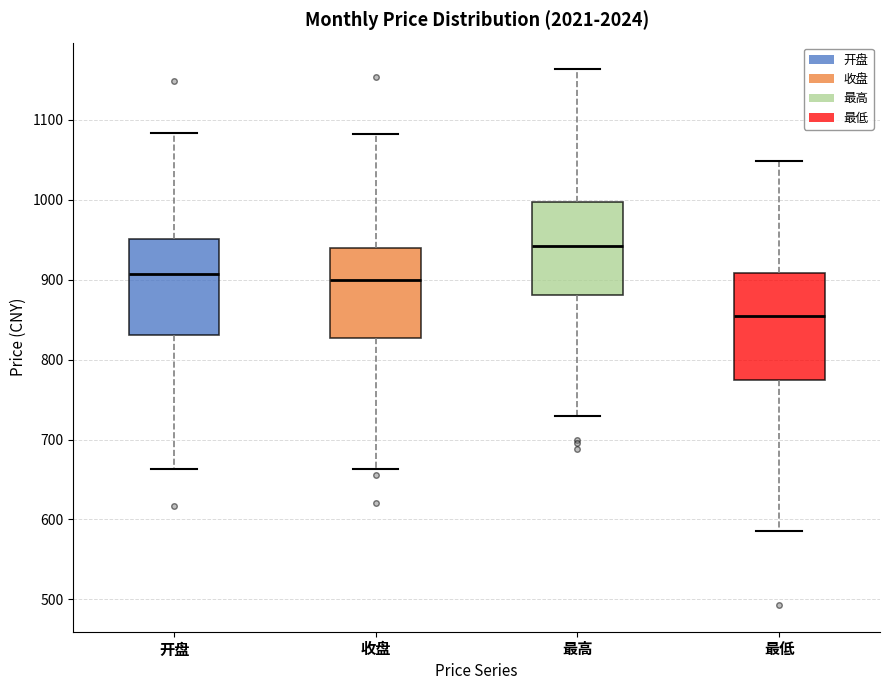

Where does the lower whisker of the box for 最低 end on the y-axis? The values are not printed on the chart, so give them approximately, as read against the axis.

590